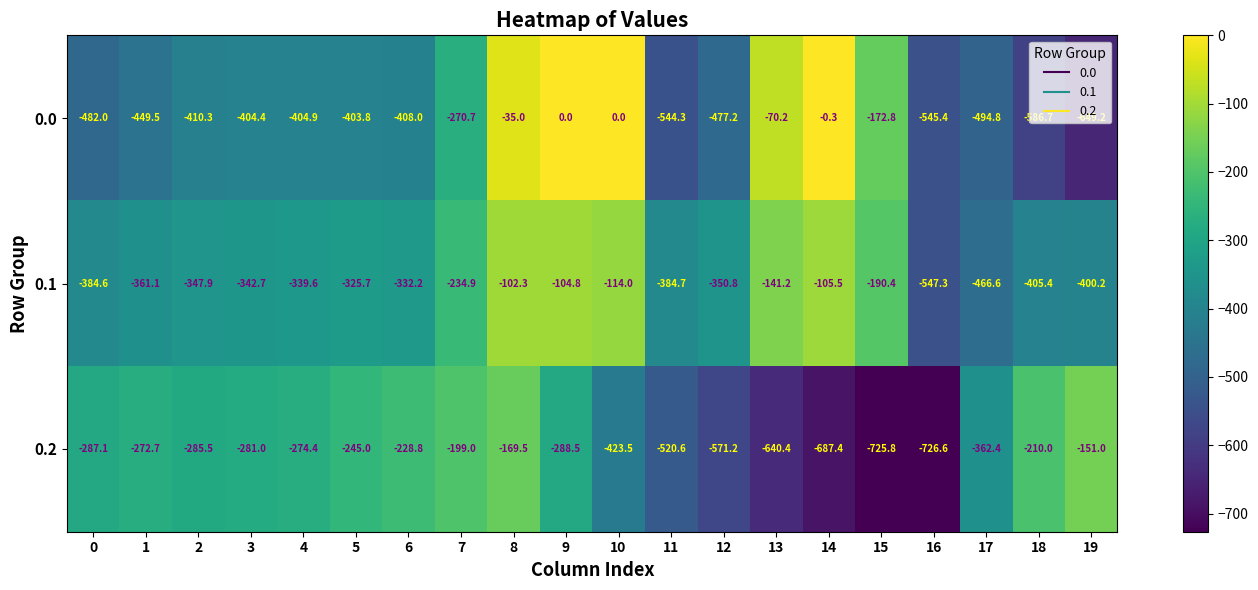

What value does the 0.2 series have at 13?

-640.4